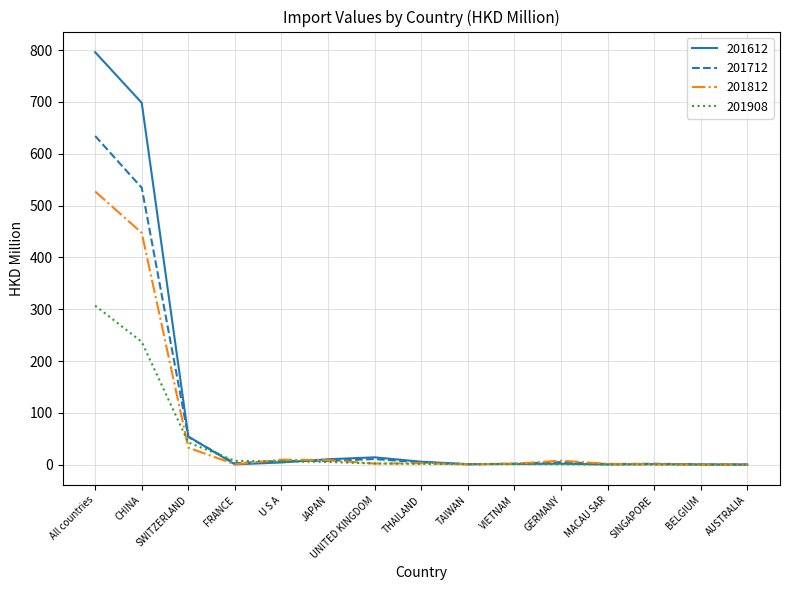

The value of 201712 at All countries is 951.2. True or false?

False